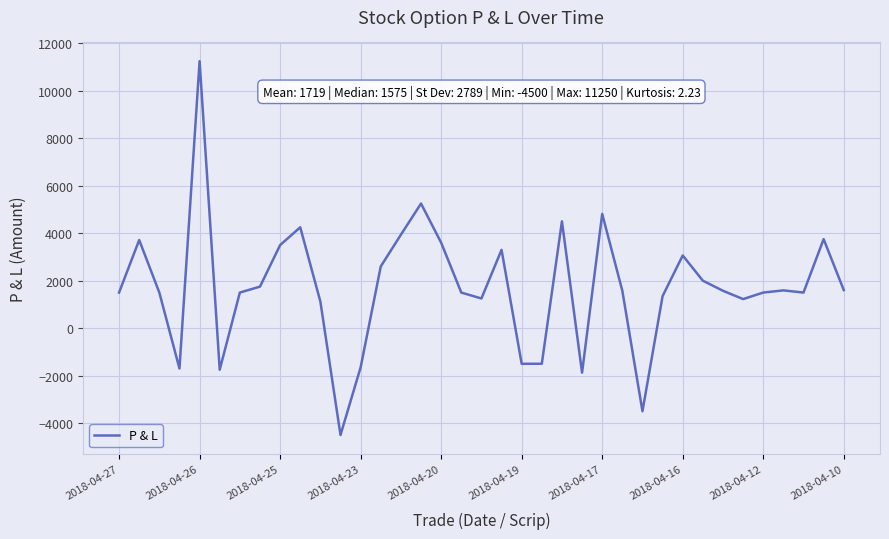

What is the smallest value displayed?

-4500.0